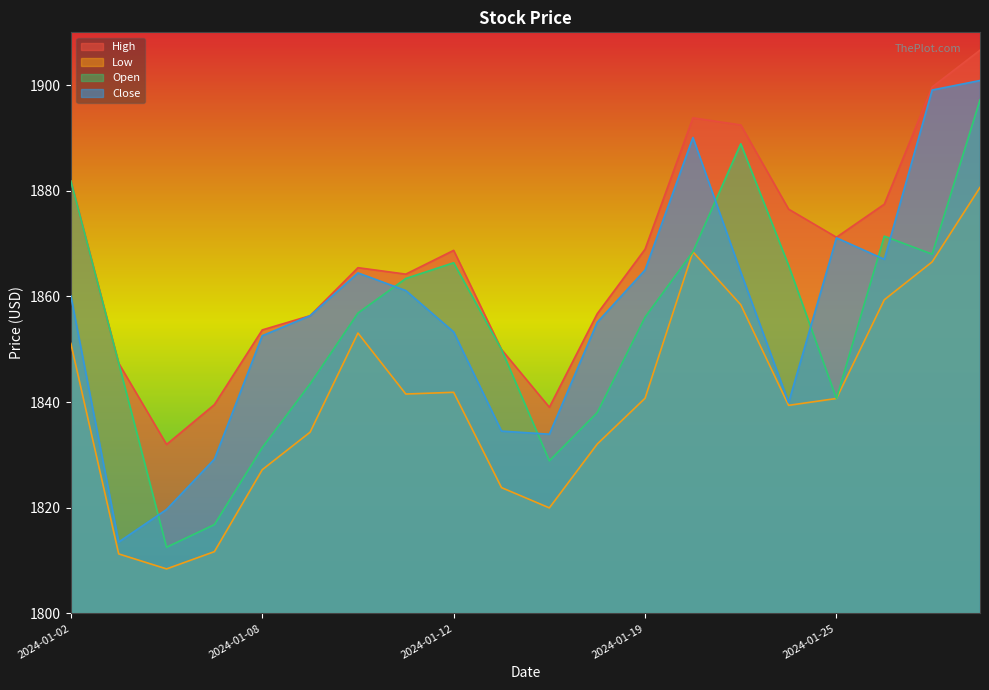

Reading left to right, transcribe all the data shown in this chart.

High: 2024-01-02=1881.8	2024-01-03=1847.4	2024-01-04=1832.0	2024-01-05=1839.5	2024-01-08=1853.7	2024-01-09=1856.4	2024-01-10=1865.5	2024-01-11=1864.2	2024-01-12=1868.7	2024-01-16=1850.0	2024-01-17=1839.0	2024-01-18=1856.7	2024-01-19=1869.0	2024-01-22=1893.8	2024-01-23=1892.5	2024-01-24=1876.5	2024-01-25=1871.2	2024-01-26=1877.5	2024-01-29=1899.7	2024-01-30=1906.6
Low: 2024-01-02=1851.1	2024-01-03=1811.3	2024-01-04=1808.4	2024-01-05=1811.7	2024-01-08=1827.2	2024-01-09=1834.3	2024-01-10=1853.1	2024-01-11=1841.5	2024-01-12=1841.9	2024-01-16=1823.8	2024-01-17=1820.0	2024-01-18=1832.1	2024-01-19=1840.7	2024-01-22=1868.5	2024-01-23=1858.4	2024-01-24=1839.4	2024-01-25=1840.7	2024-01-26=1859.4	2024-01-29=1866.5	2024-01-30=1880.6
Open: 2024-01-02=1881.8	2024-01-03=1847.4	2024-01-04=1812.5	2024-01-05=1816.8	2024-01-08=1831.4	2024-01-09=1843.5	2024-01-10=1856.9	2024-01-11=1863.4	2024-01-12=1866.4	2024-01-16=1850.0	2024-01-17=1828.9	2024-01-18=1838.0	2024-01-19=1856.1	2024-01-22=1868.5	2024-01-23=1888.9	2024-01-24=1865.9	2024-01-25=1840.7	2024-01-26=1871.4	2024-01-29=1868.0	2024-01-30=1897.2
Close: 2024-01-02=1860.1	2024-01-03=1813.5	2024-01-04=1819.7	2024-01-05=1829.2	2024-01-08=1852.6	2024-01-09=1856.4	2024-01-10=1864.5	2024-01-11=1861.1	2024-01-12=1853.3	2024-01-16=1834.5	2024-01-17=1833.9	2024-01-18=1855.1	2024-01-19=1865.0	2024-01-22=1890.1	2024-01-23=1864.6	2024-01-24=1839.9	2024-01-25=1871.1	2024-01-26=1867.0	2024-01-29=1899.1	2024-01-30=1900.9